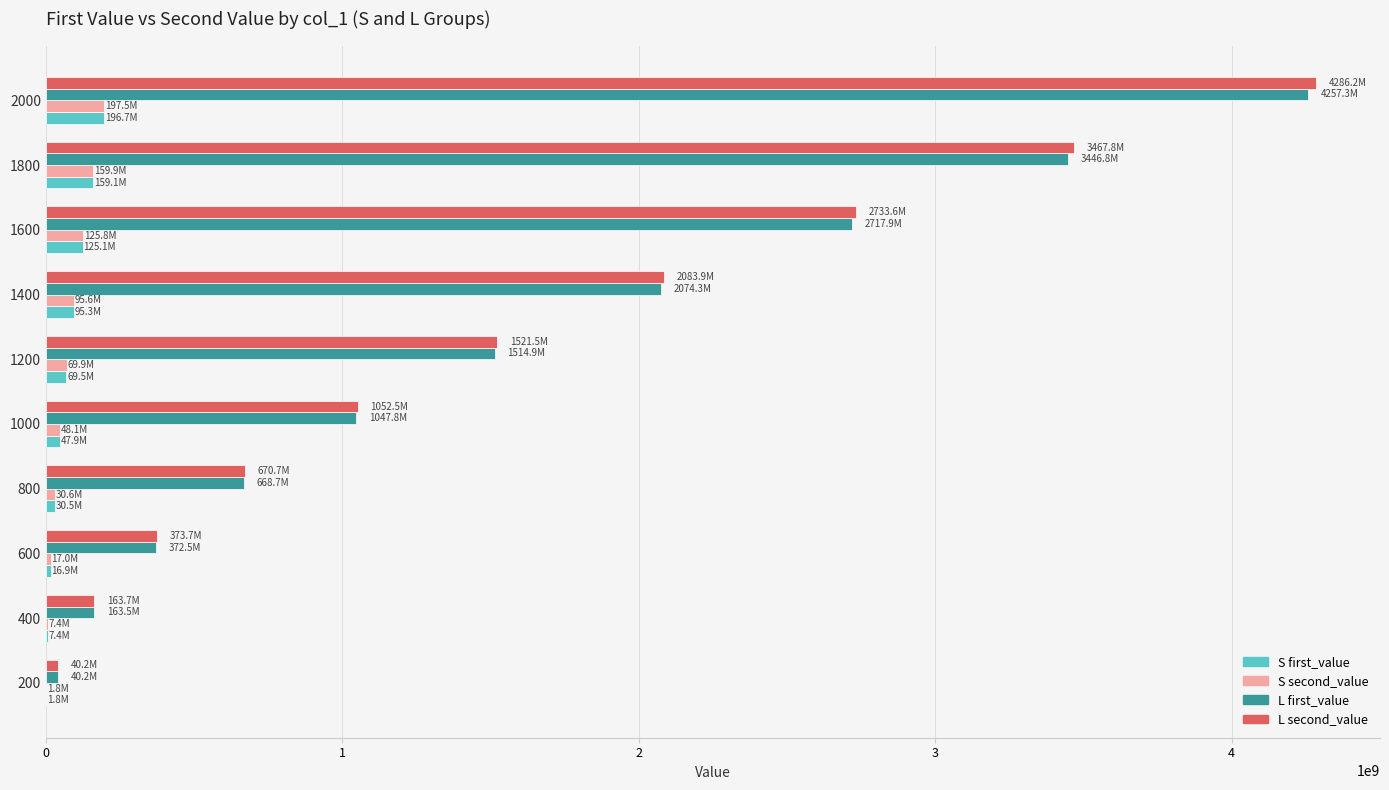

Is the value of S second_value at 1000 greater than the value of L second_value at 1800?

No